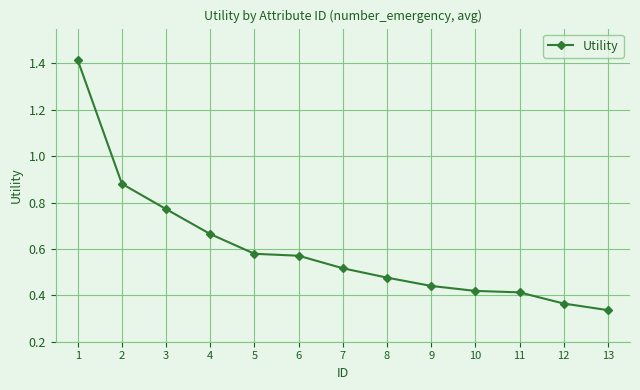

How many series are shown in this chart?

1